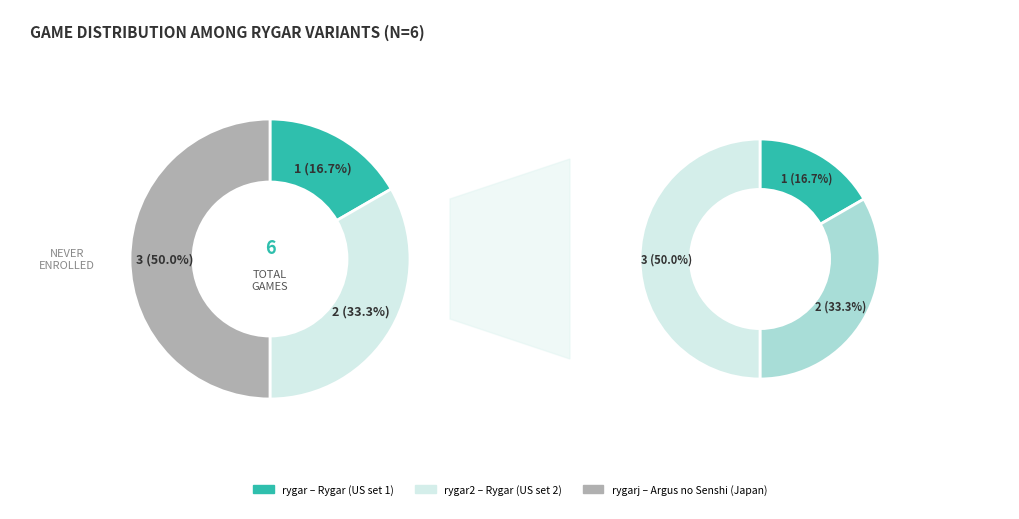

Rank the categories by value from lowest to highest.

rygar, rygar2, rygarj